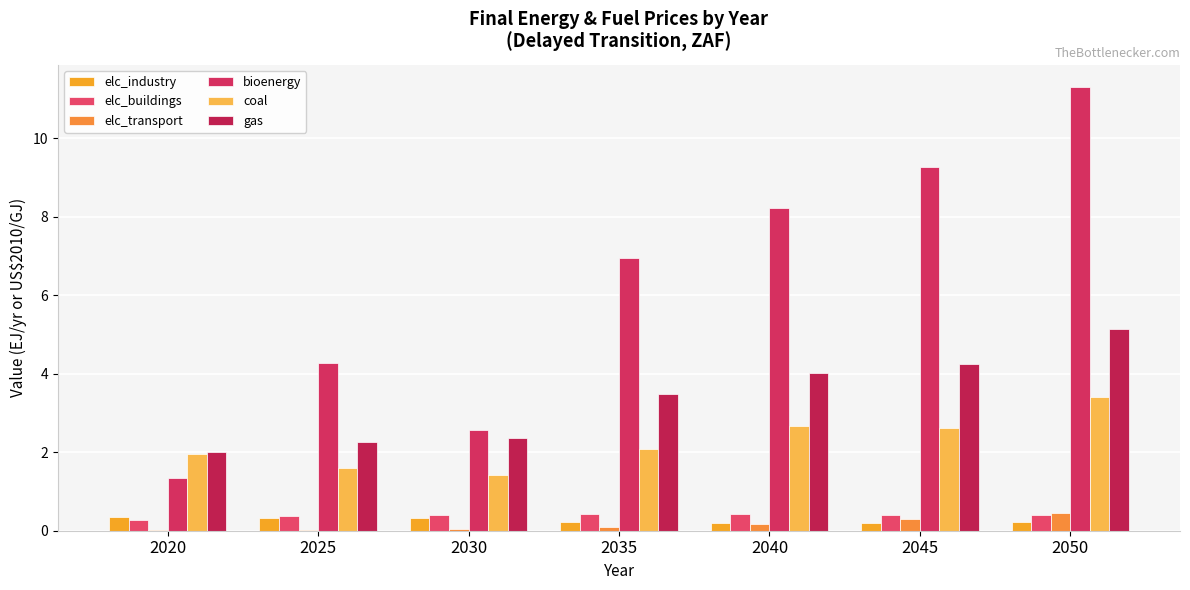

Which series has the largest total across all categories?

bioenergy